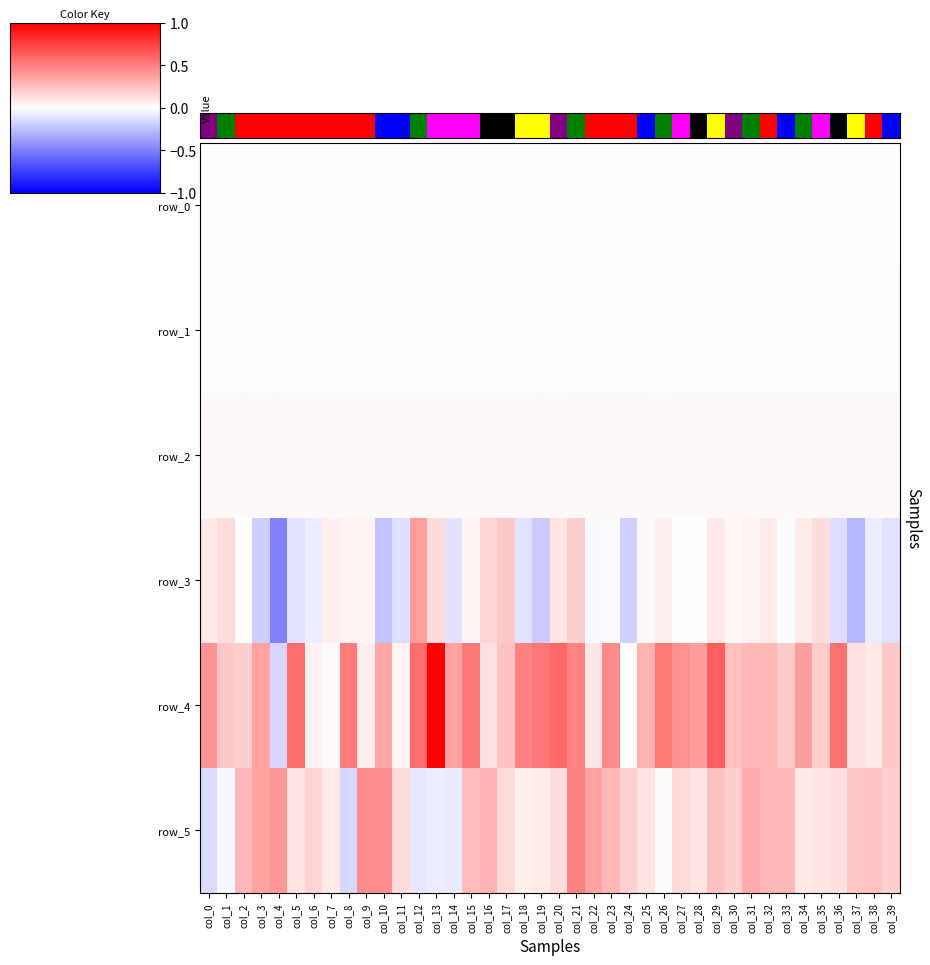

Rank the categories by row_1 value from lowest to highest.

col_12, col_6, col_9, col_0, col_5, col_11, col_13, col_8, col_14, col_7, col_1, col_15, col_10, col_16, col_17, col_20, col_3, col_18, col_26, col_2, col_23, col_25, col_4, col_19, col_32, col_22, col_27, col_28, col_21, col_38, col_35, col_31, col_24, col_29, col_30, col_39, col_33, col_36, col_37, col_34